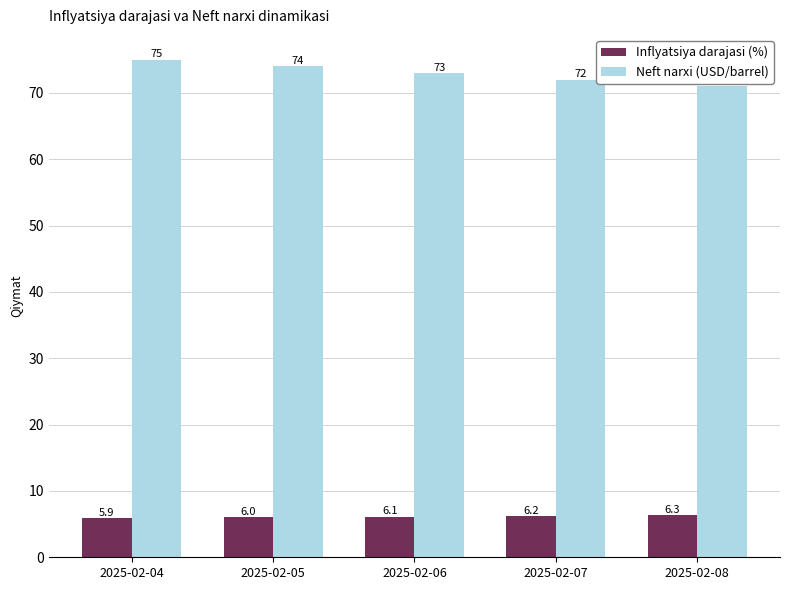

At which label is Inflyatsiya darajasi (%) closest to 6?

2025-02-05